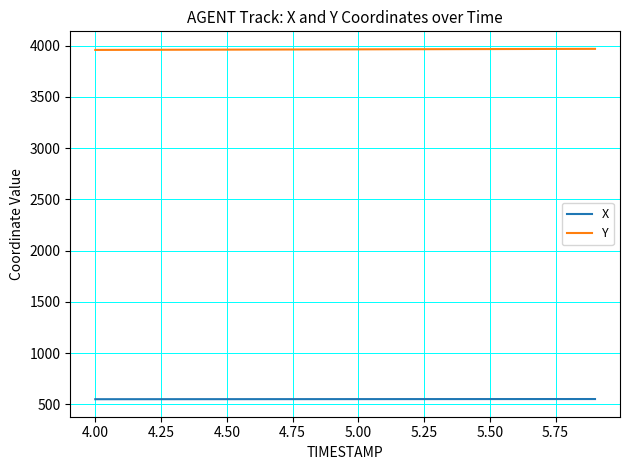

List the series in order of their overall mean, highest first.

Y, X